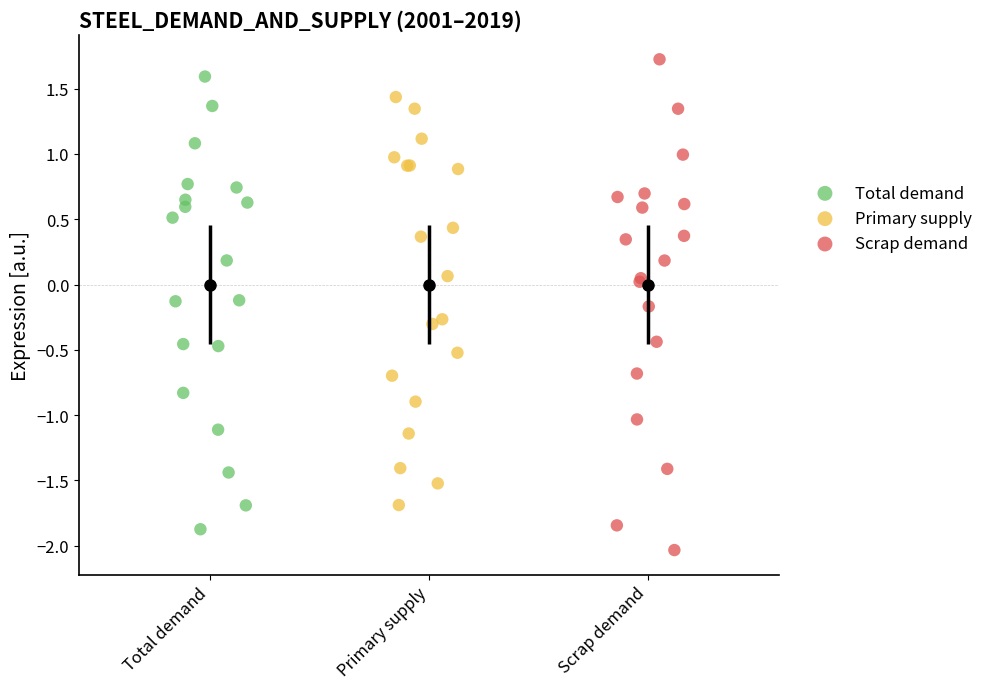

Which series has the largest Y range (max minus min)?

Scrap demand